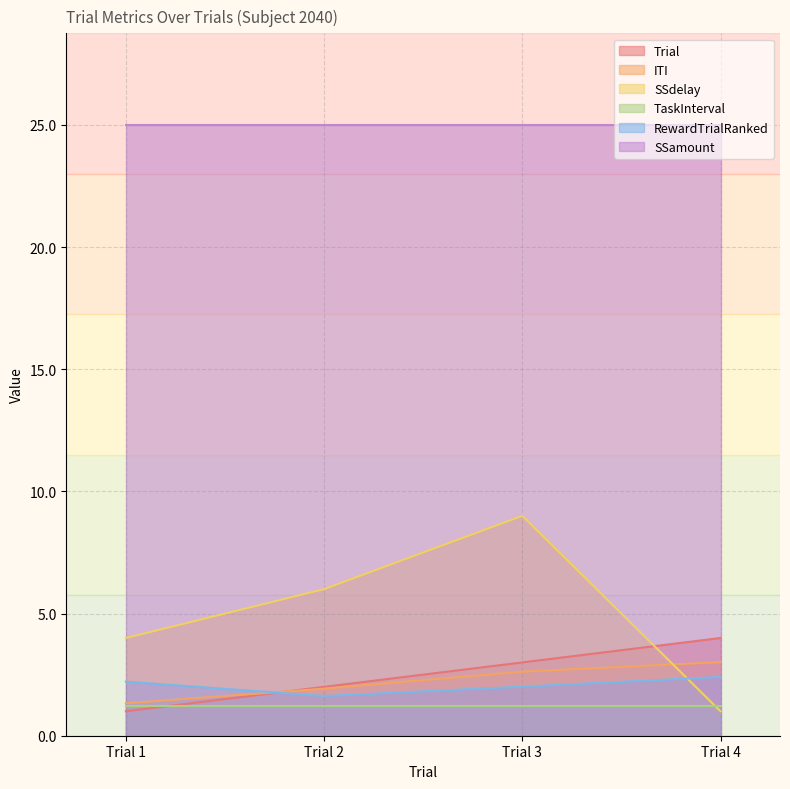

What is the difference between the second highest and minimum values in the SSdelay series?

5.0